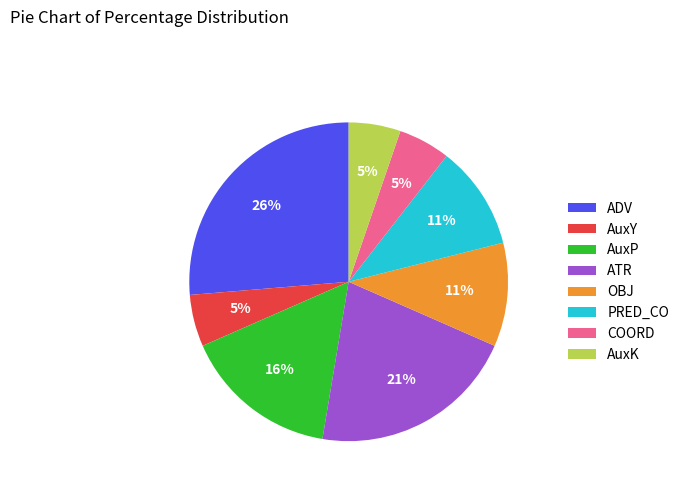

To the nearest percent, what is the difference between the largest and smallest slice percentages?

21%